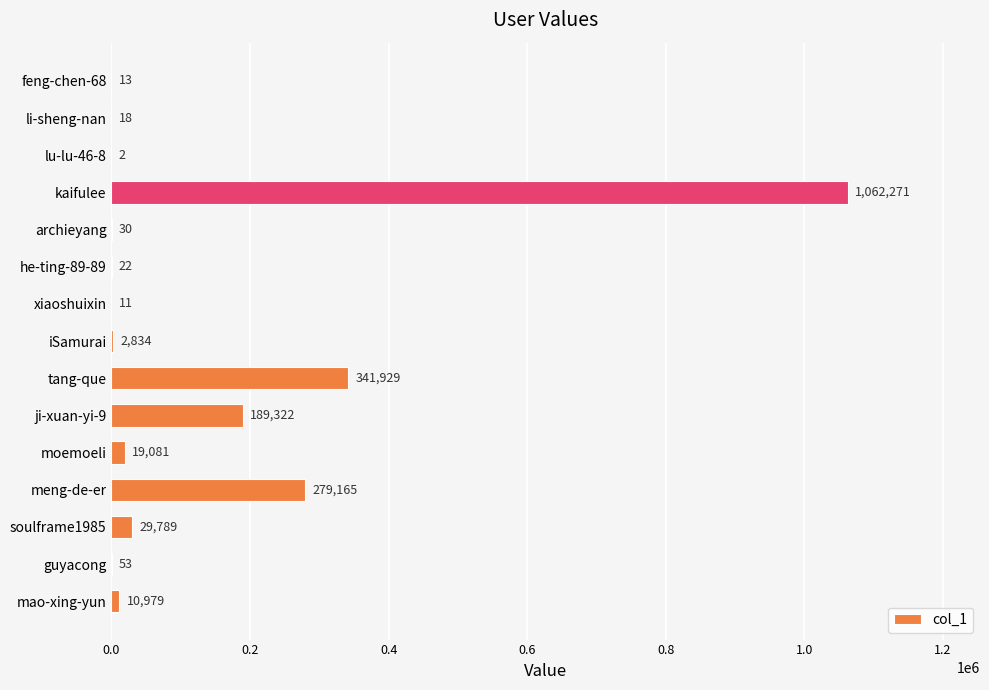

How many categories are shown in the chart?

15